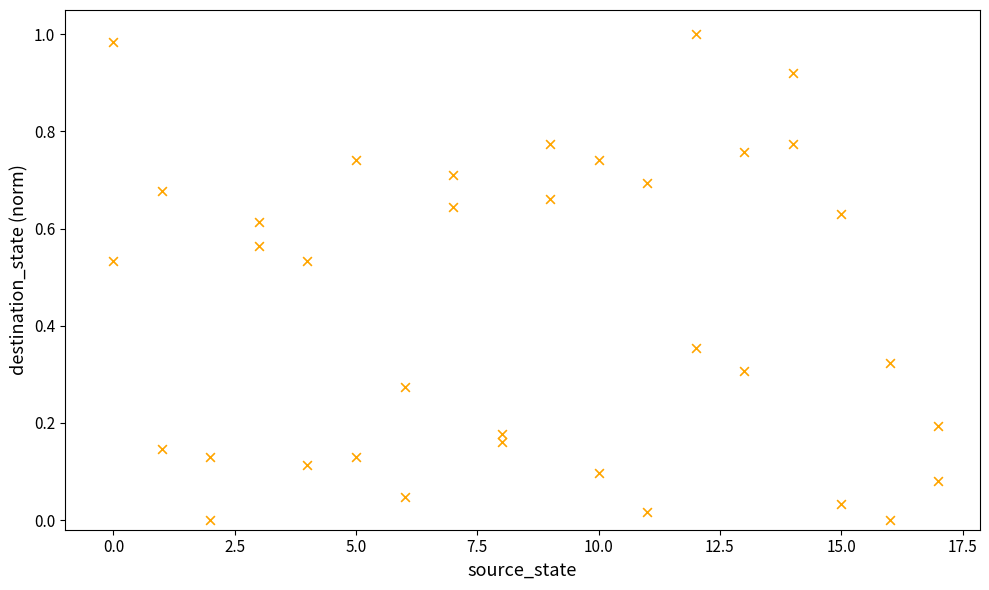

What is the range of X values (max minus min)?

17.0